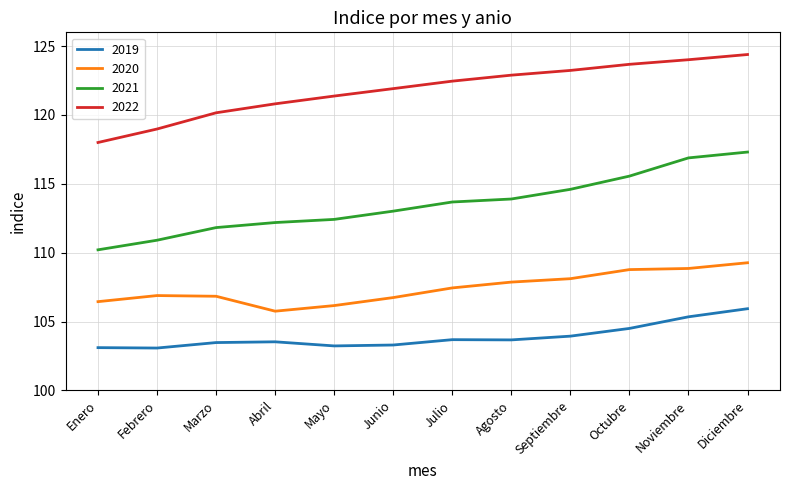

Which label corresponds to the largest value in the chart?

Diciembre